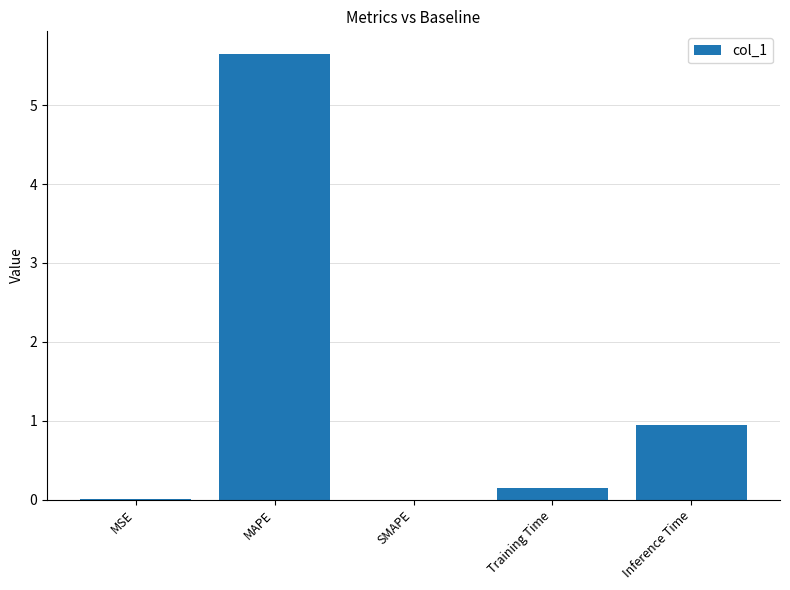

What is the maximum value shown in the chart?

5.7